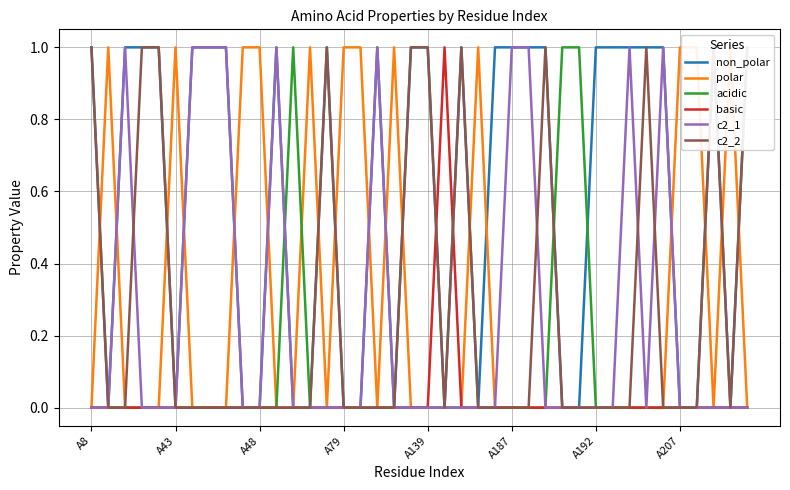

Which series has the largest range (max minus min)?

non_polar